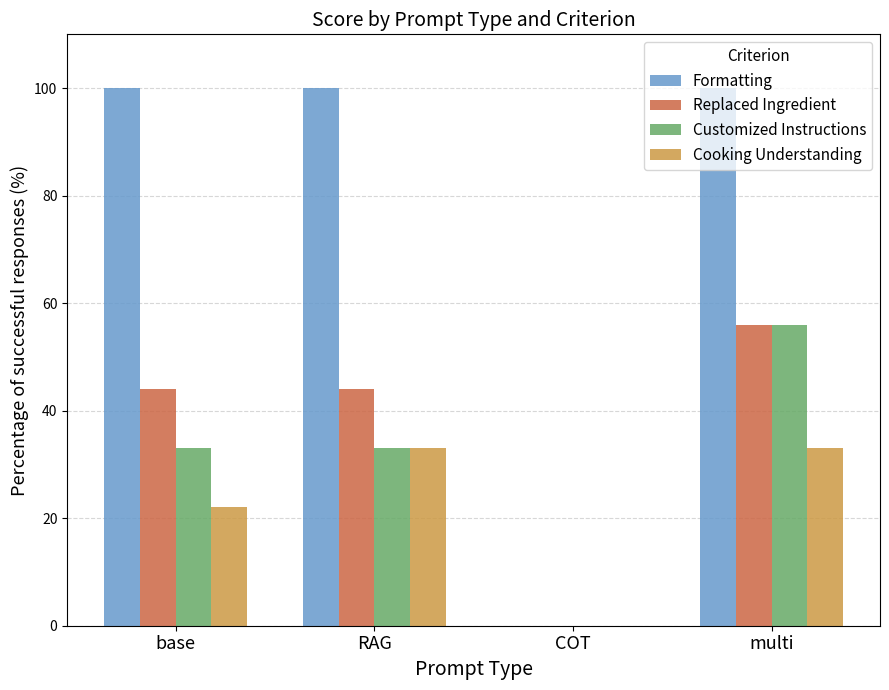

What are all the series names shown in the legend?

Formatting, Replaced Ingredient, Customized Instructions, Cooking Understanding